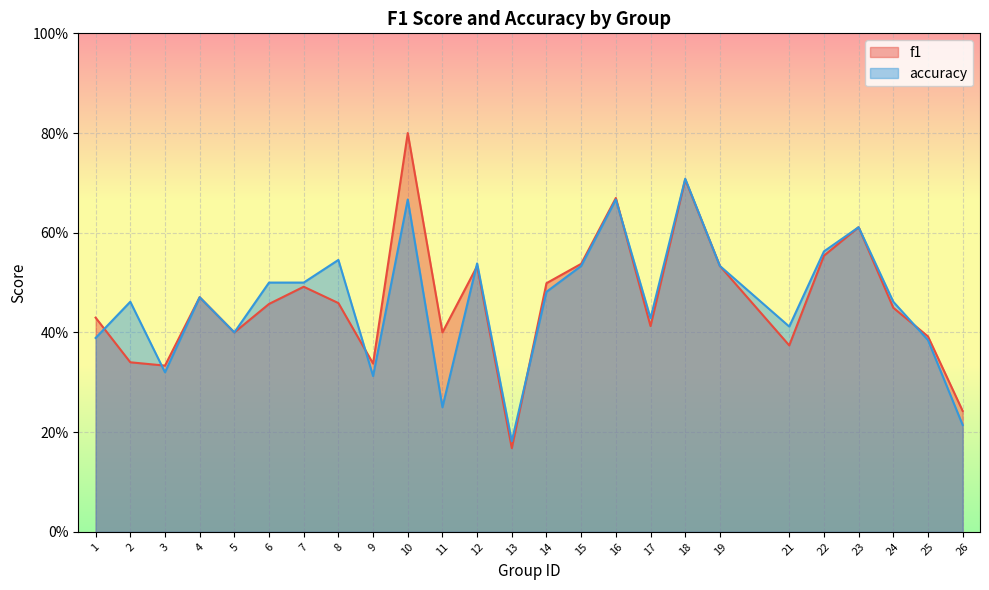

Between 9 and 15, which series saw the biggest shift?

accuracy